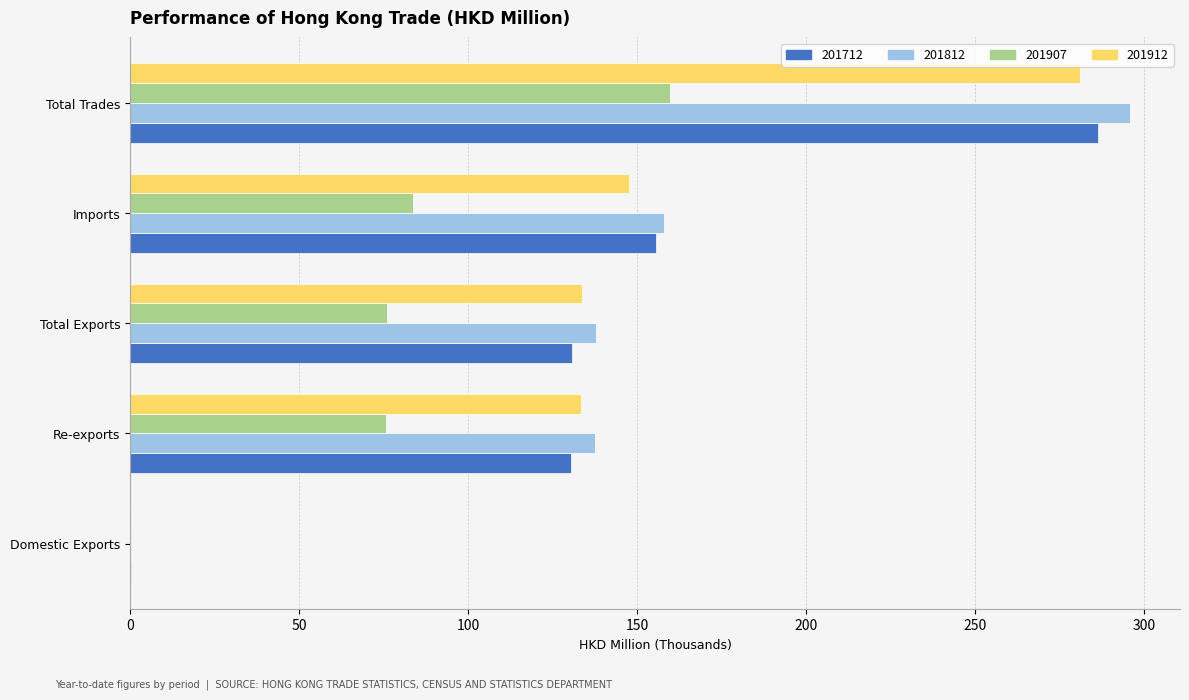

The value of 201907 at Total Trades is 223.4. True or false?

False